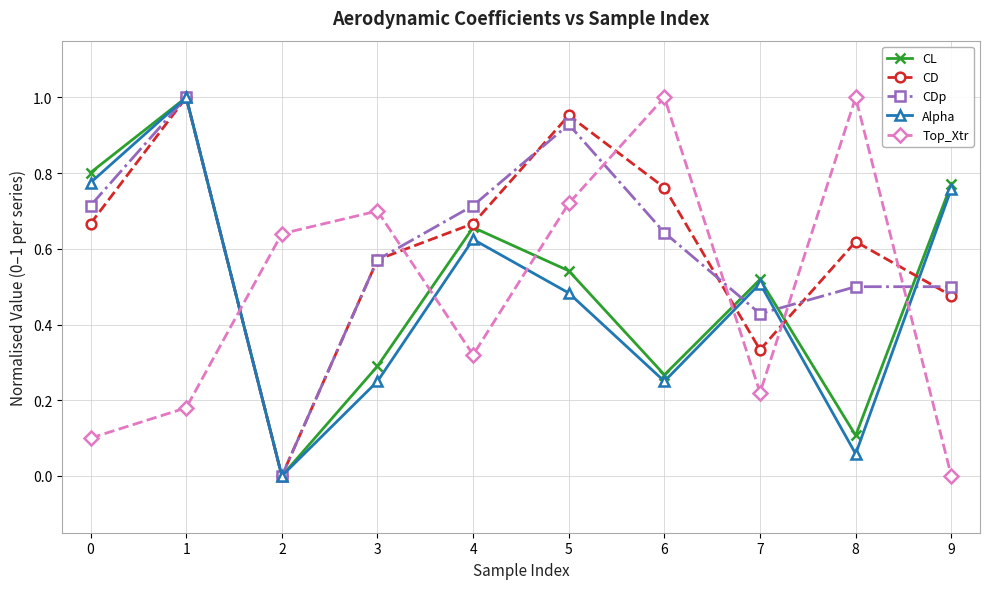

At how many categories does at least one series exceed 0?

10